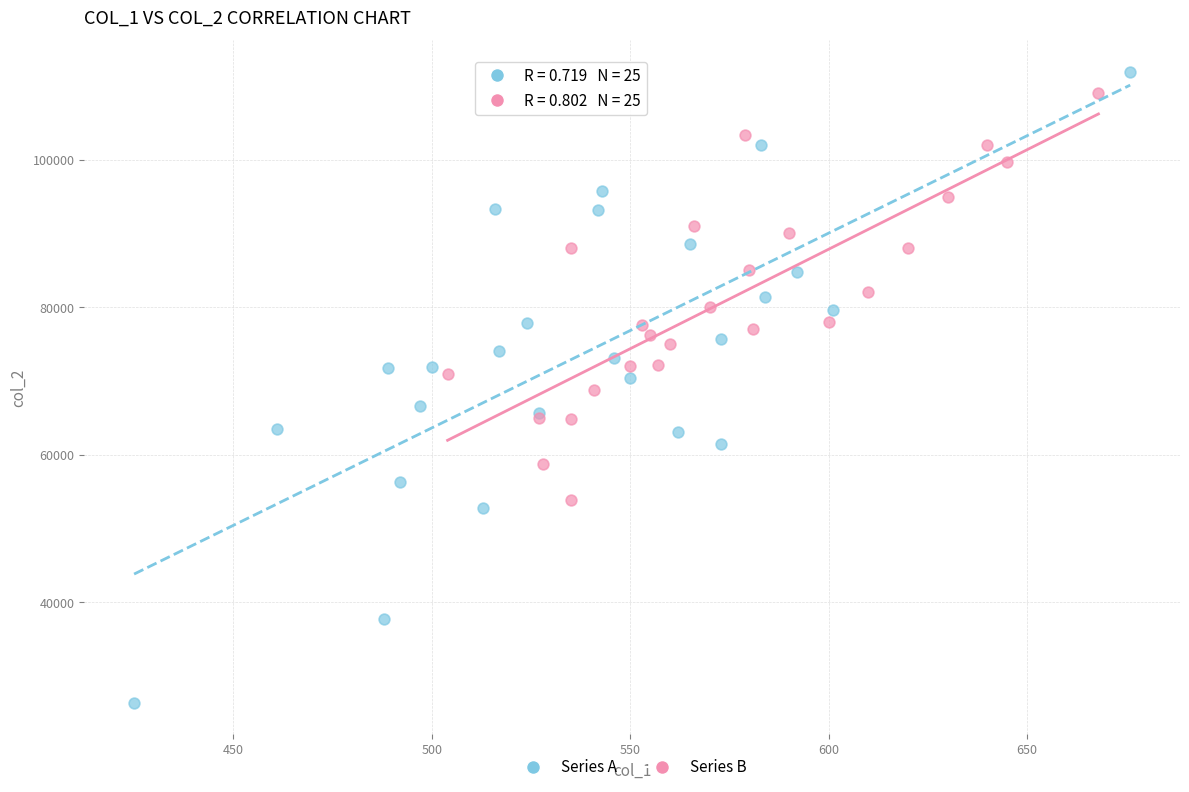

Which series has the largest Y range (max minus min)?

Series A